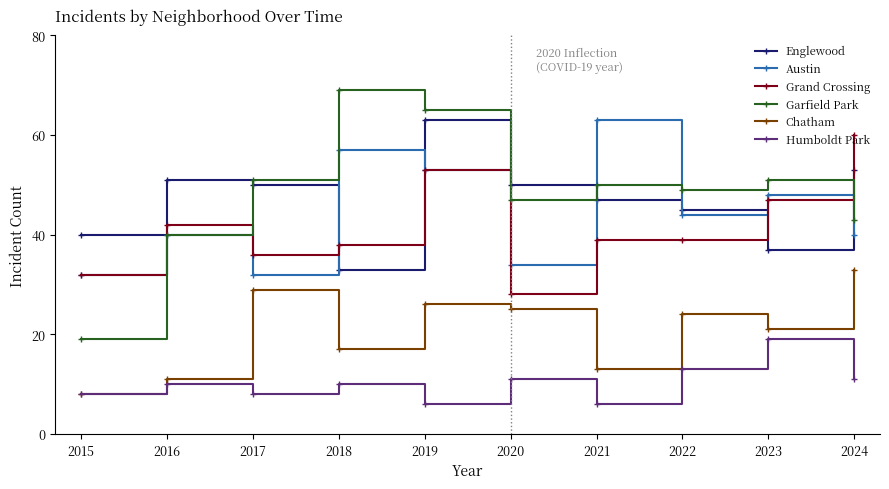

At which category does Garfield Park reach its first local valley?

2020